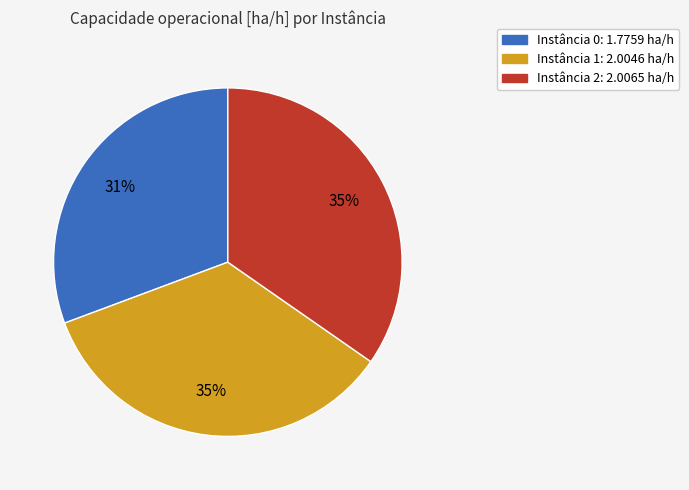

Does any single category account for the majority?

No